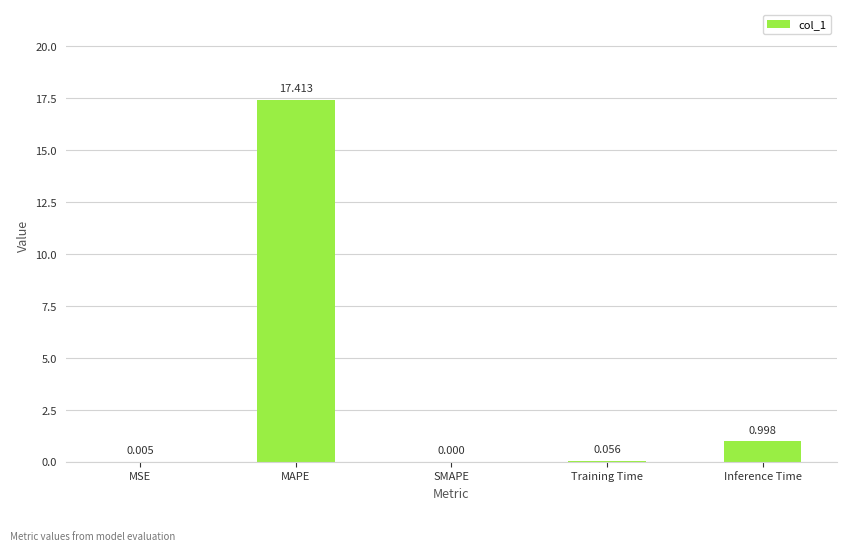

How many data points are above 0?

4